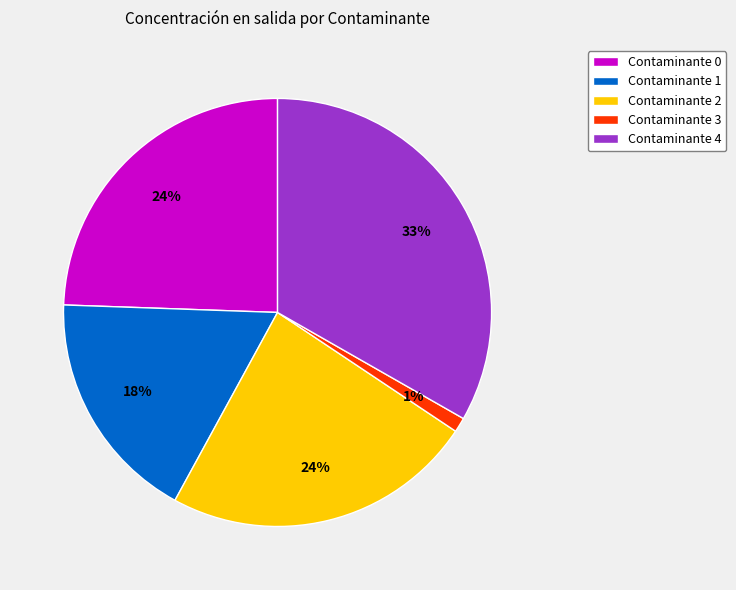

Is the sum of Contaminante 0 and Contaminante 3 greater than half?

No